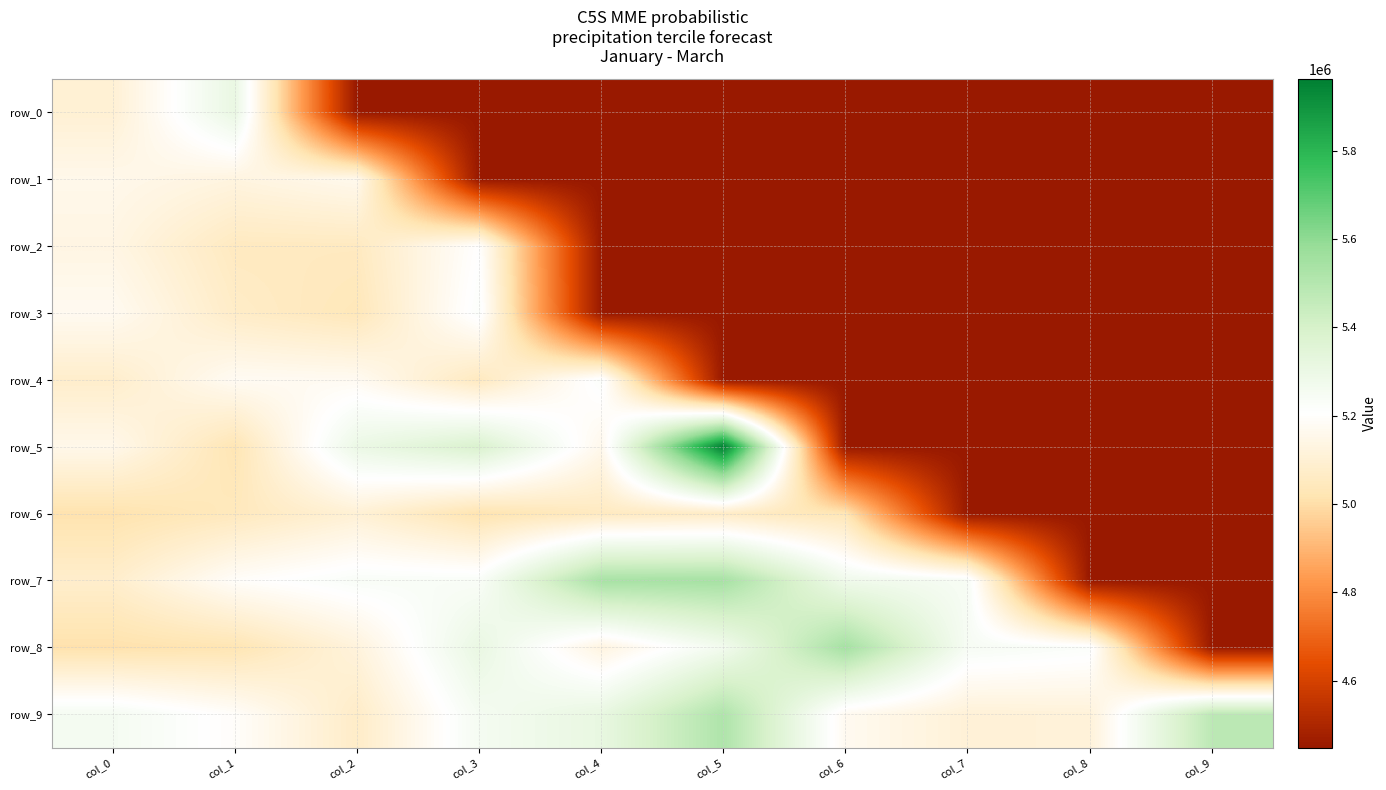

At which category does the chart reach its peak across all series?

col_5